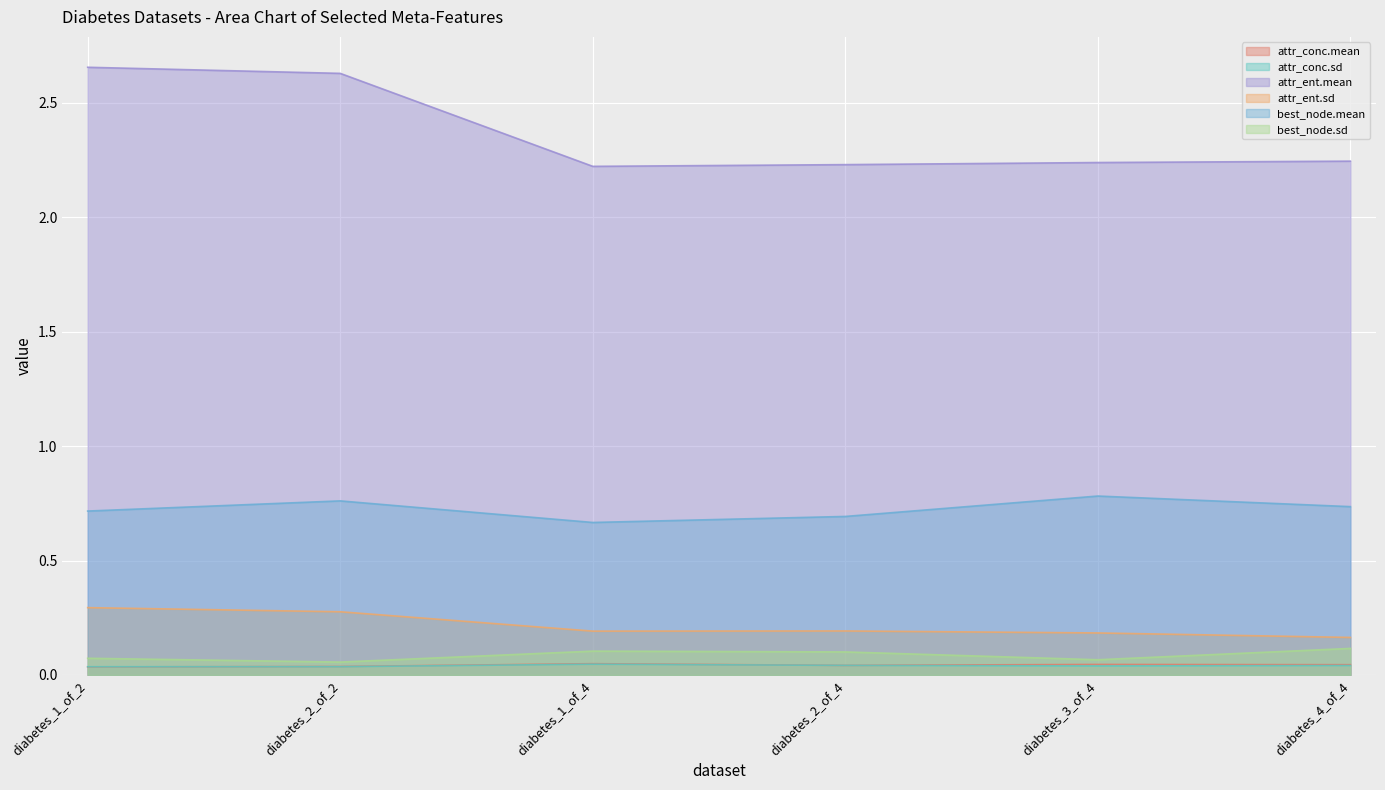

What is the total value across all series at diabetes_2_of_2?

3.8